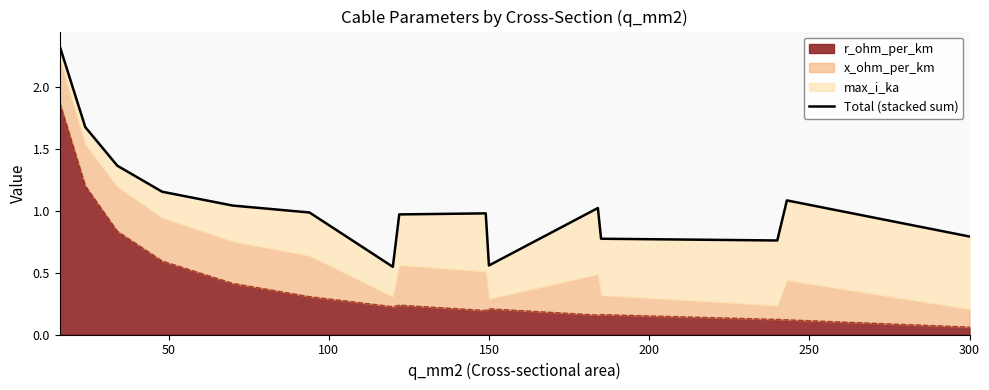

What is the value of the 7th point from the left?

0.5